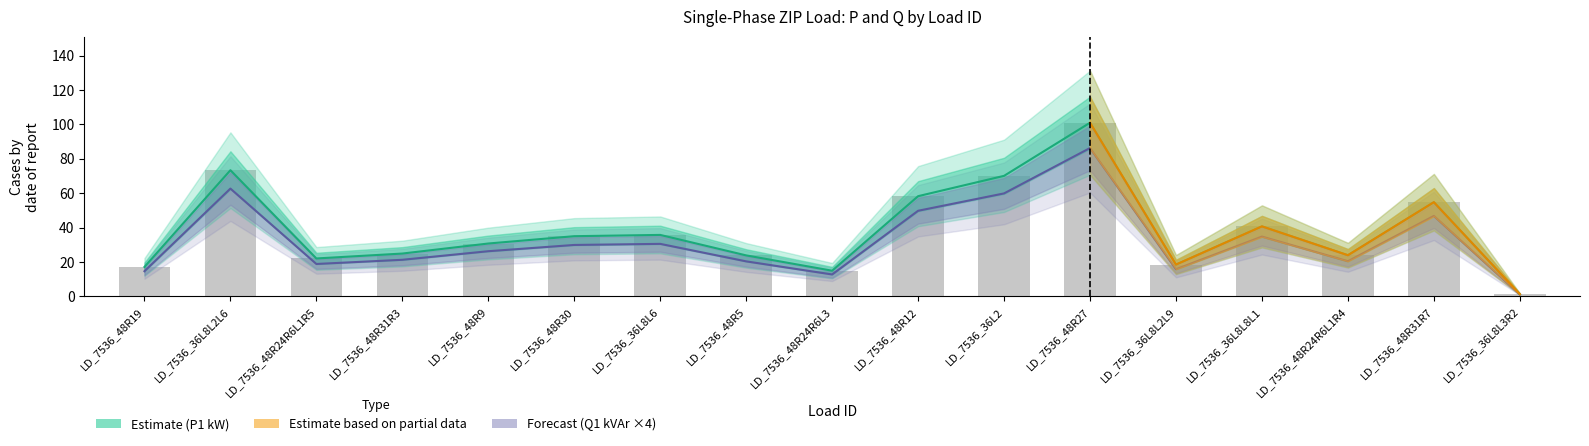

At which label is P1 (kW) closest to 51?

LD_7536_48R31R7